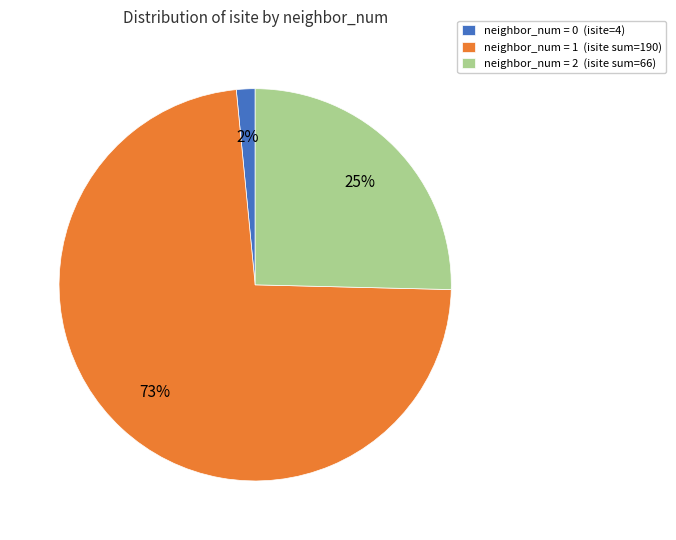

Combined, do neighbor_num = 2 (isite sum=66) and neighbor_num = 0 (isite=4) account for over 50%?

No